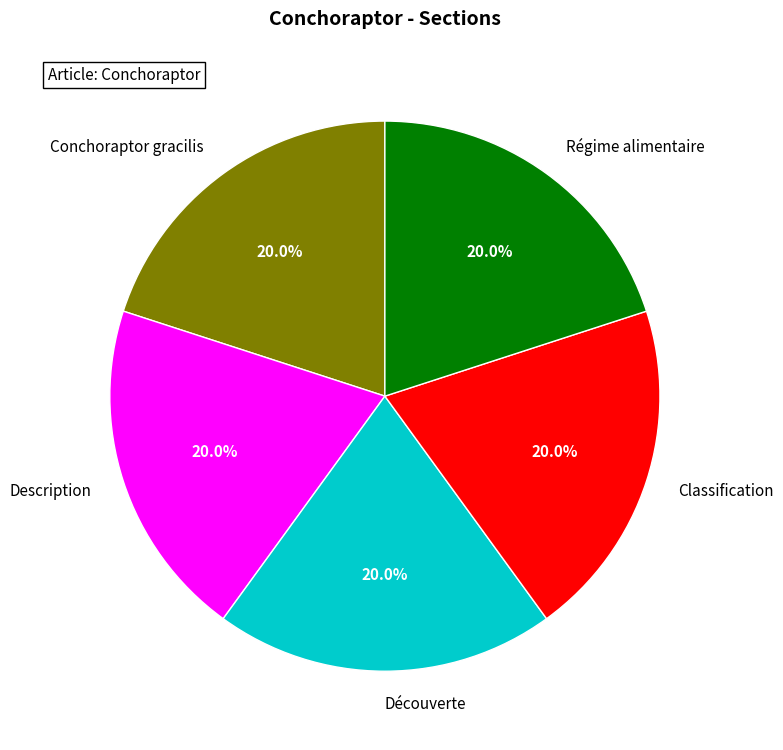

Approximately how many times larger is the value at Classification compared to Description?

1.0